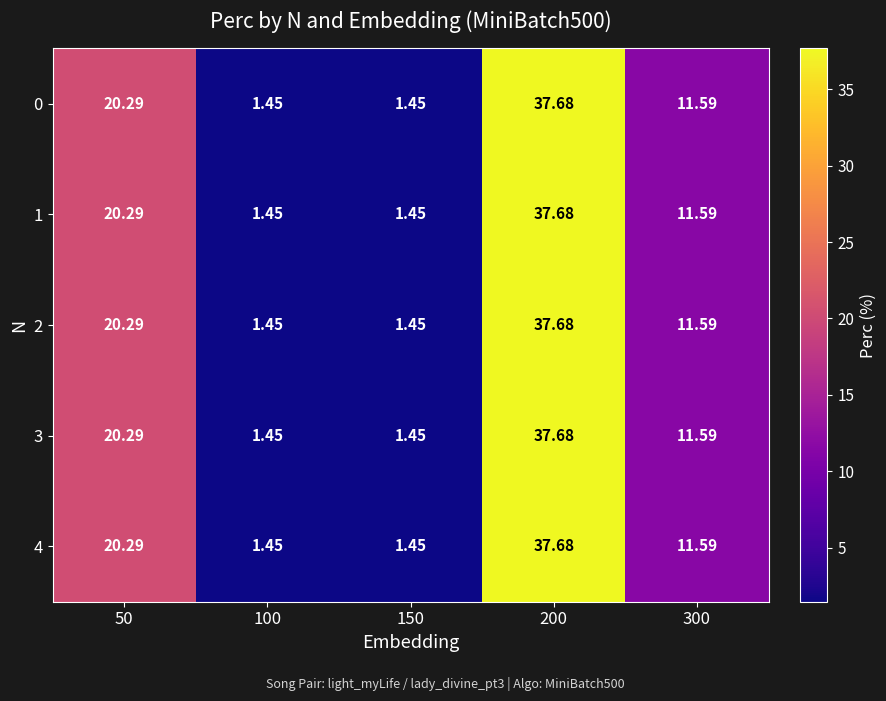

Is the value of 2 at 50 greater than the value of 0 at 300?

Yes